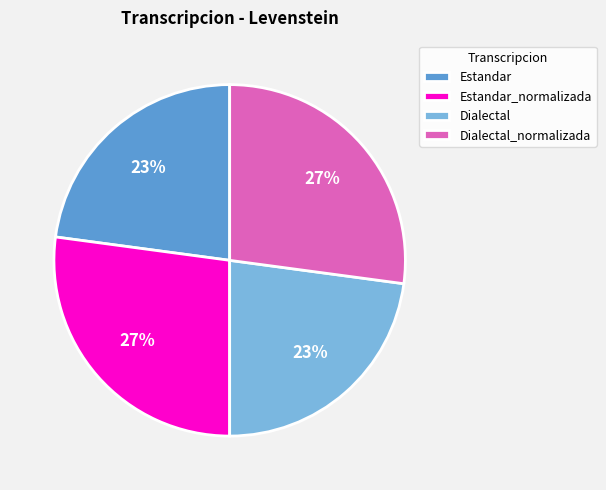

Combined, do Estandar and Dialectal account for over 50%?

No